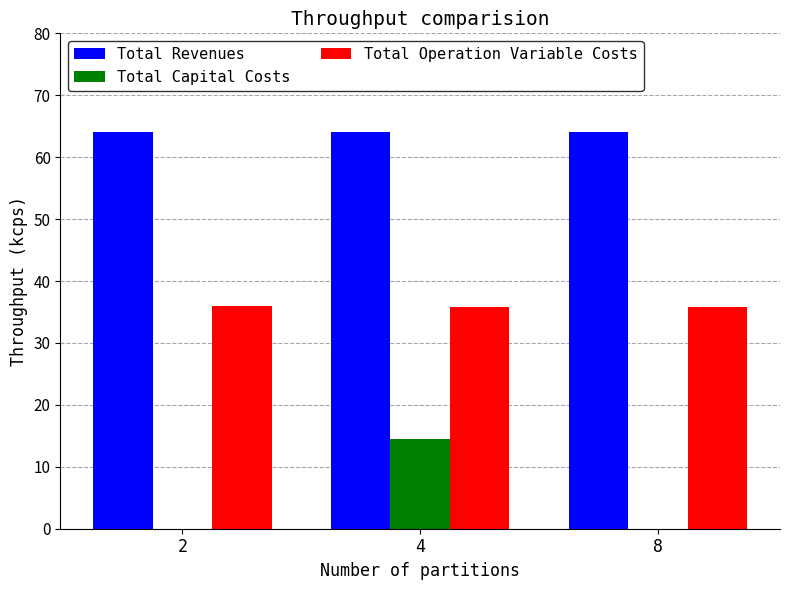

What is the highest value of the Total Operation Variable Costs series?

36.0